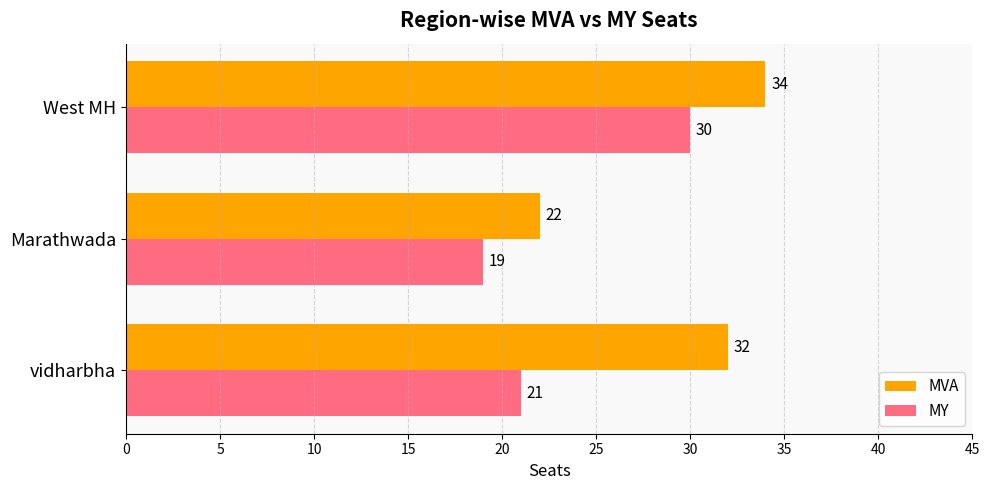

How many data points in MY are less than 21?

1